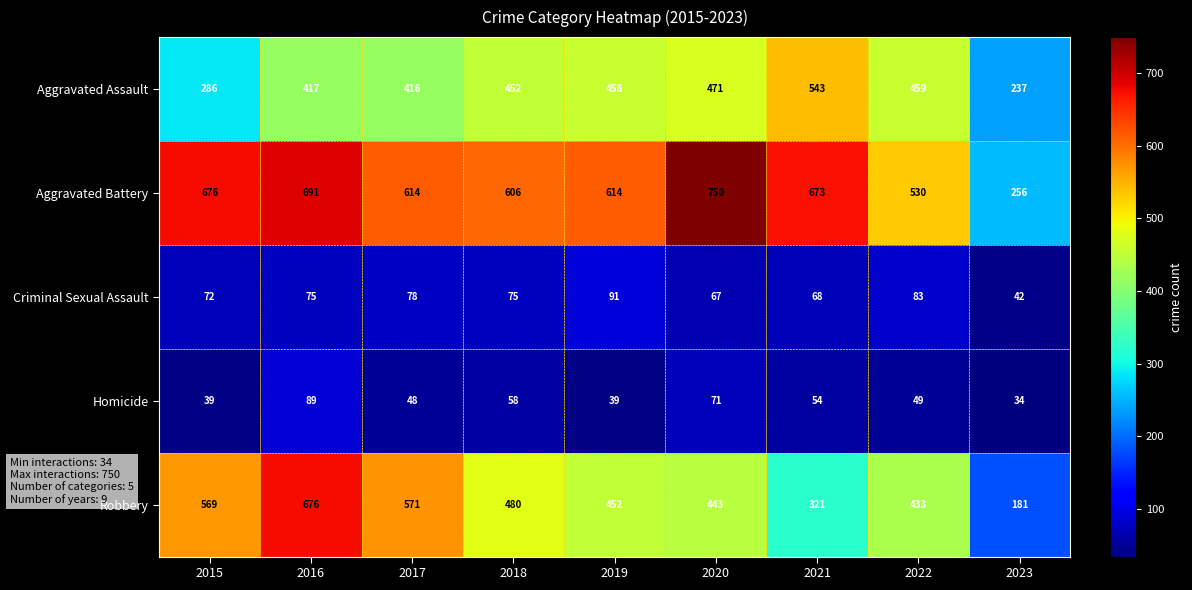

How many distinct data groups are displayed?

5